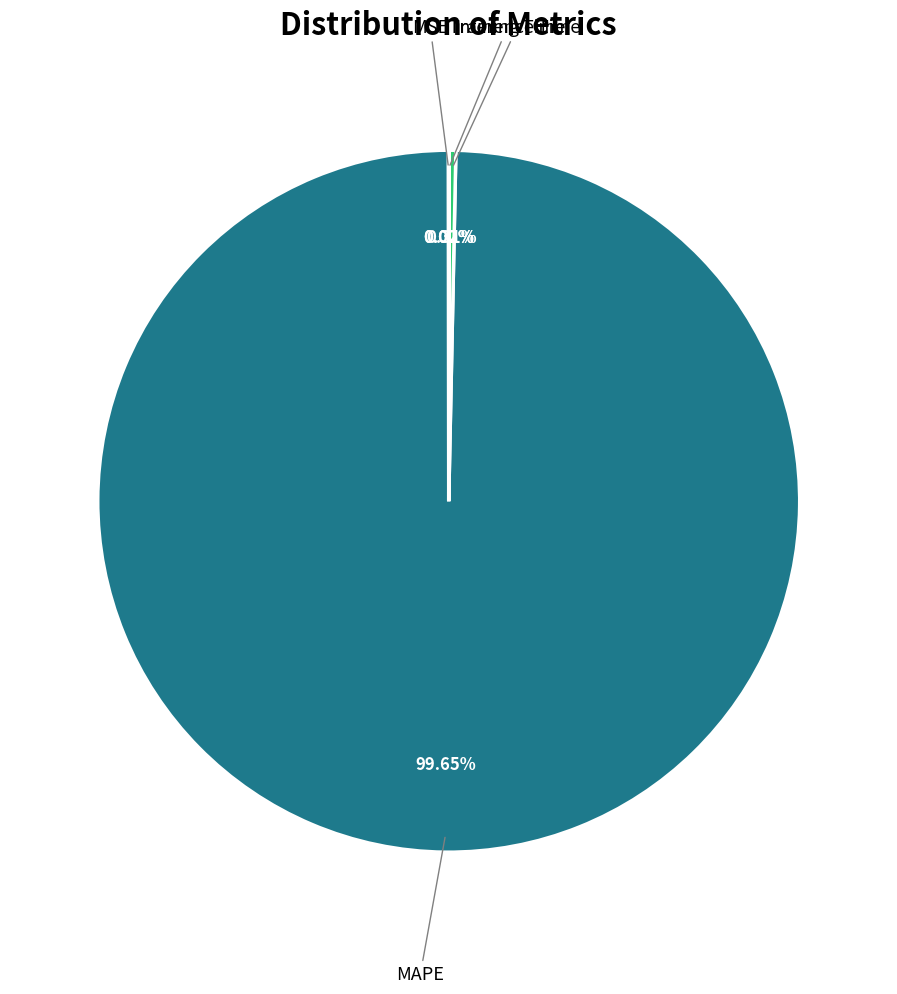

What percentage is the MAPE slice, to the nearest percent?

100%